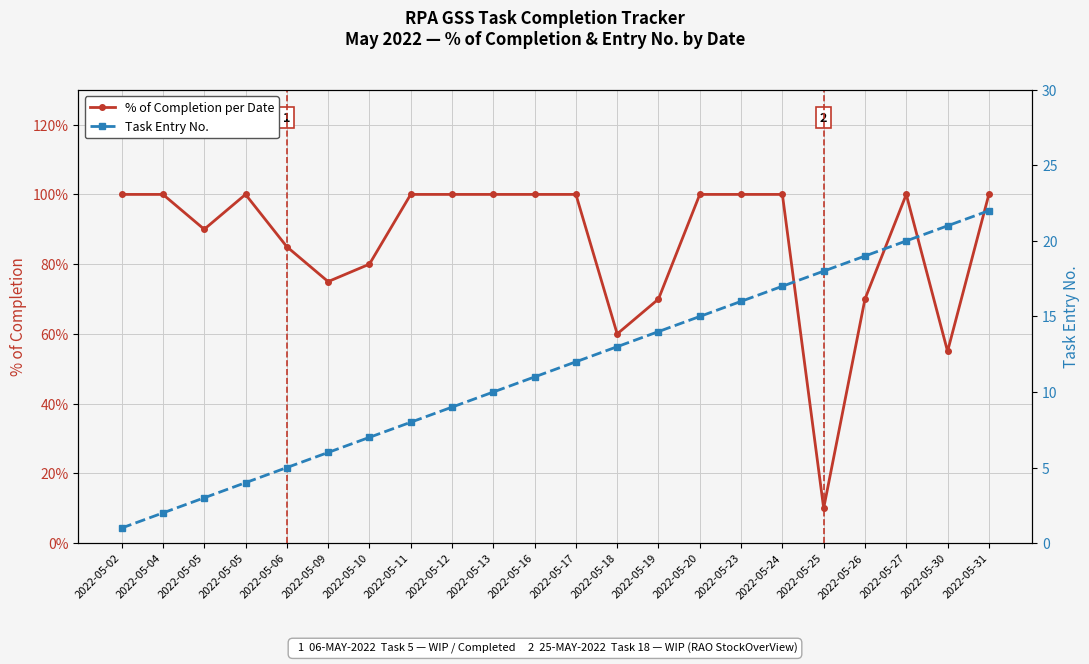

How many lines are shown in the chart?

2